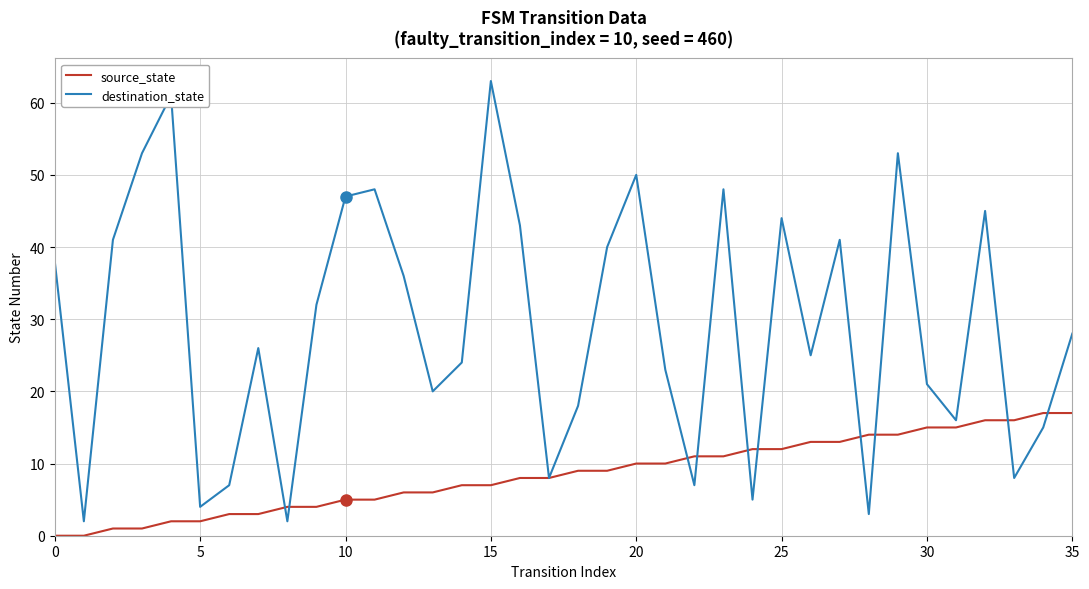

What are all the series names shown in the legend?

source_state, destination_state